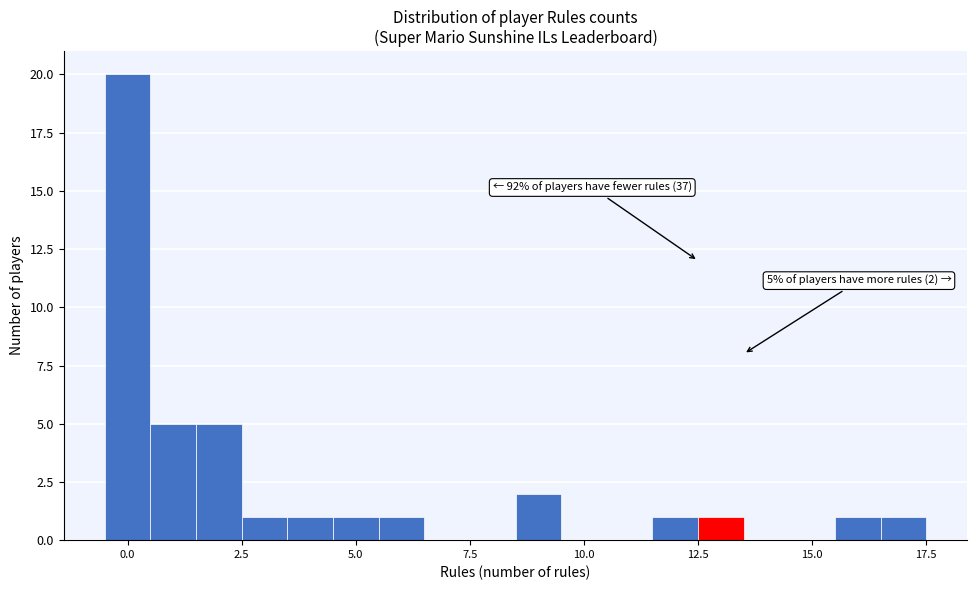

Around what value on the x-axis is the tallest bar? Give the approximate position of its centre, as read against the axis.

0.0